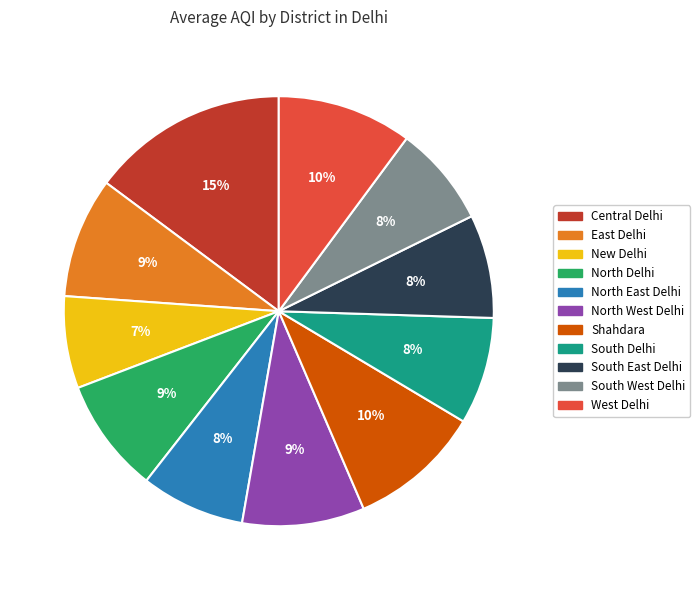

Which category has the smallest portion of the pie?

New Delhi